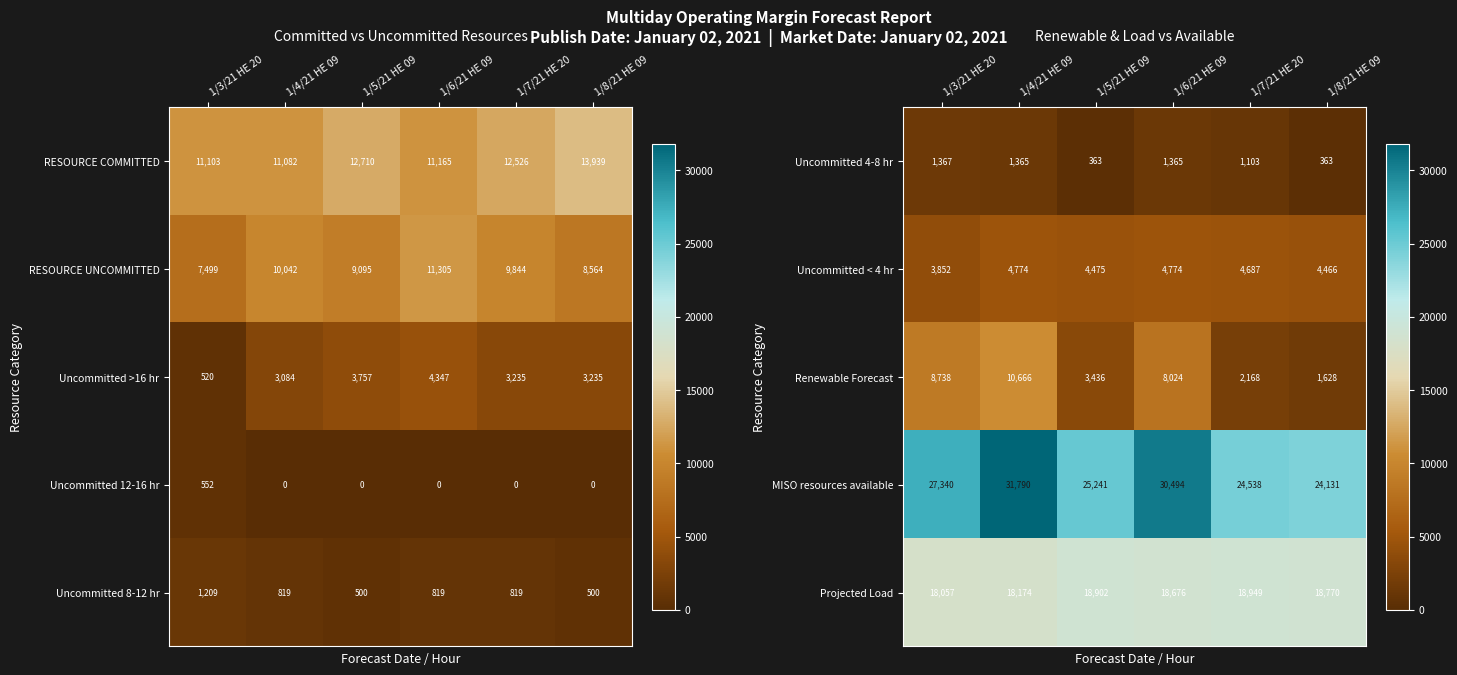

Which label corresponds to the smallest value in the chart?

1/5/21 HE 09